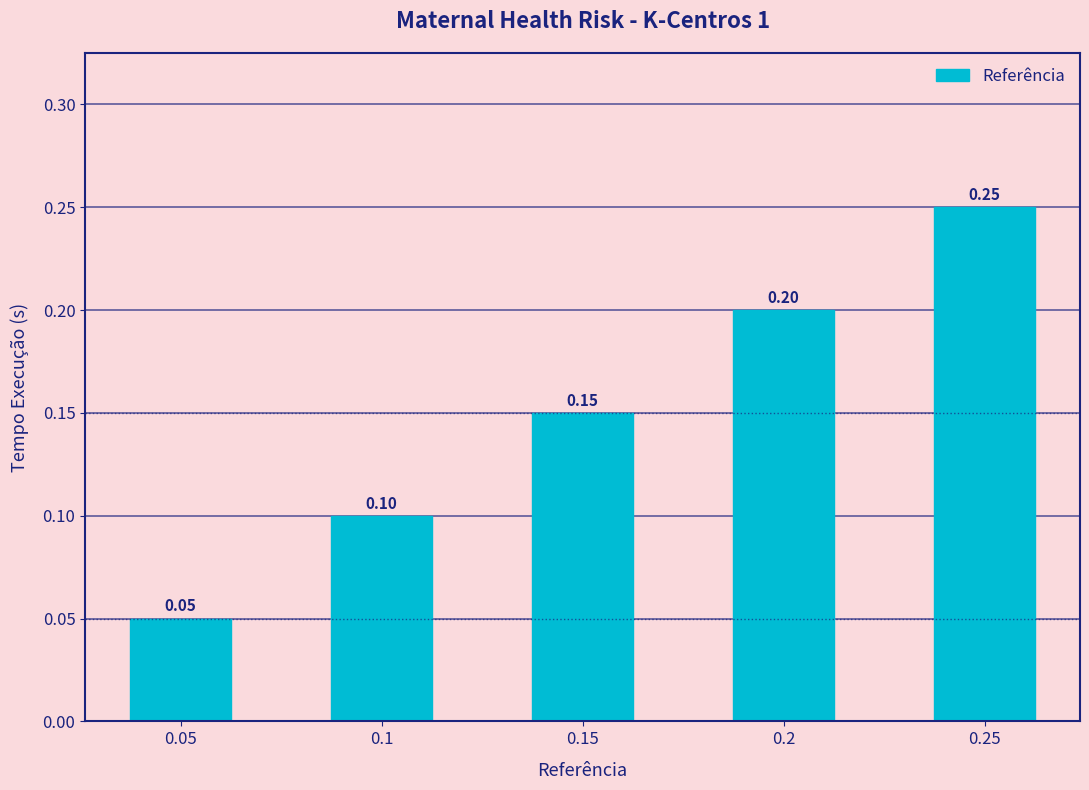

At which label is the value closest to 0?

0.05